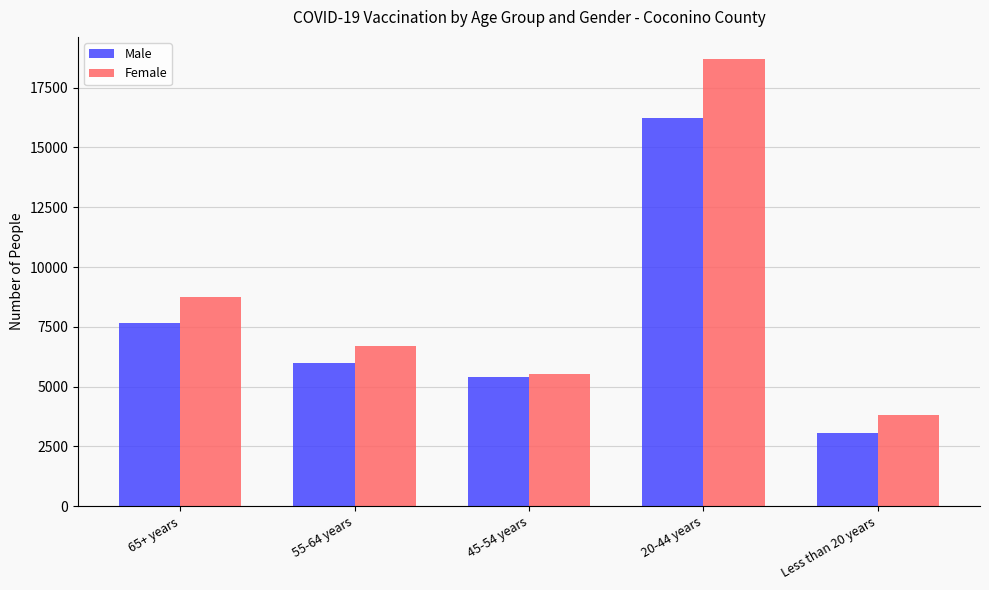

What is the maximum value shown in the chart?

18686